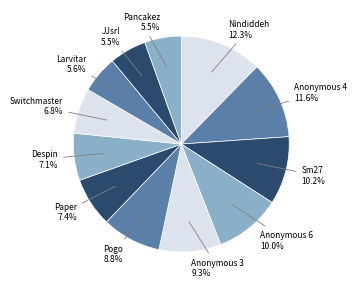

How many segments does this pie chart have?

12